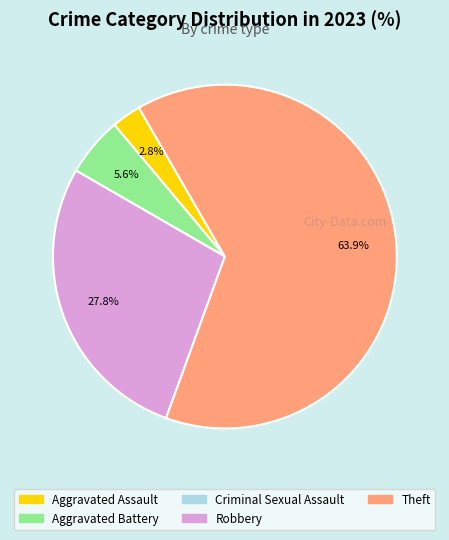

Is it true that Aggravated Battery is 17% of the pie?

False